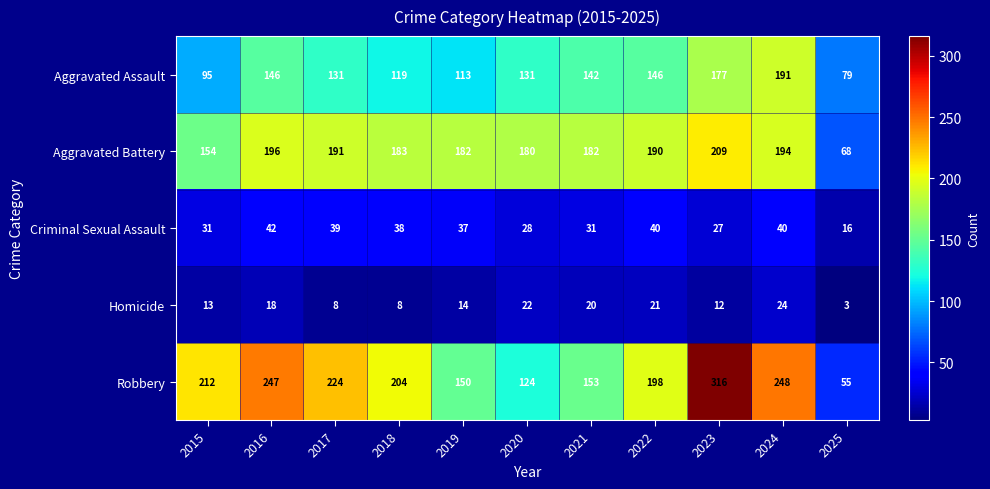

At 2015, list the series in order from smallest to largest.

Homicide, Criminal Sexual Assault, Aggravated Assault, Aggravated Battery, Robbery